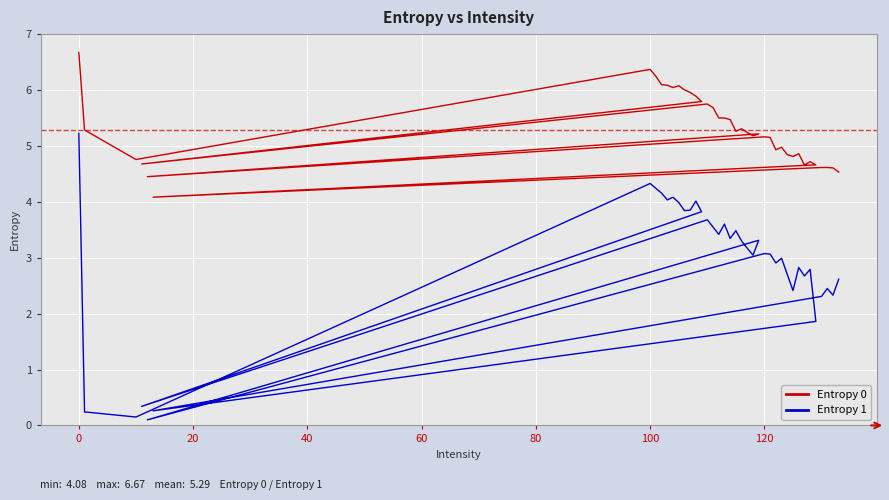

Count the number of data series in this chart.

2